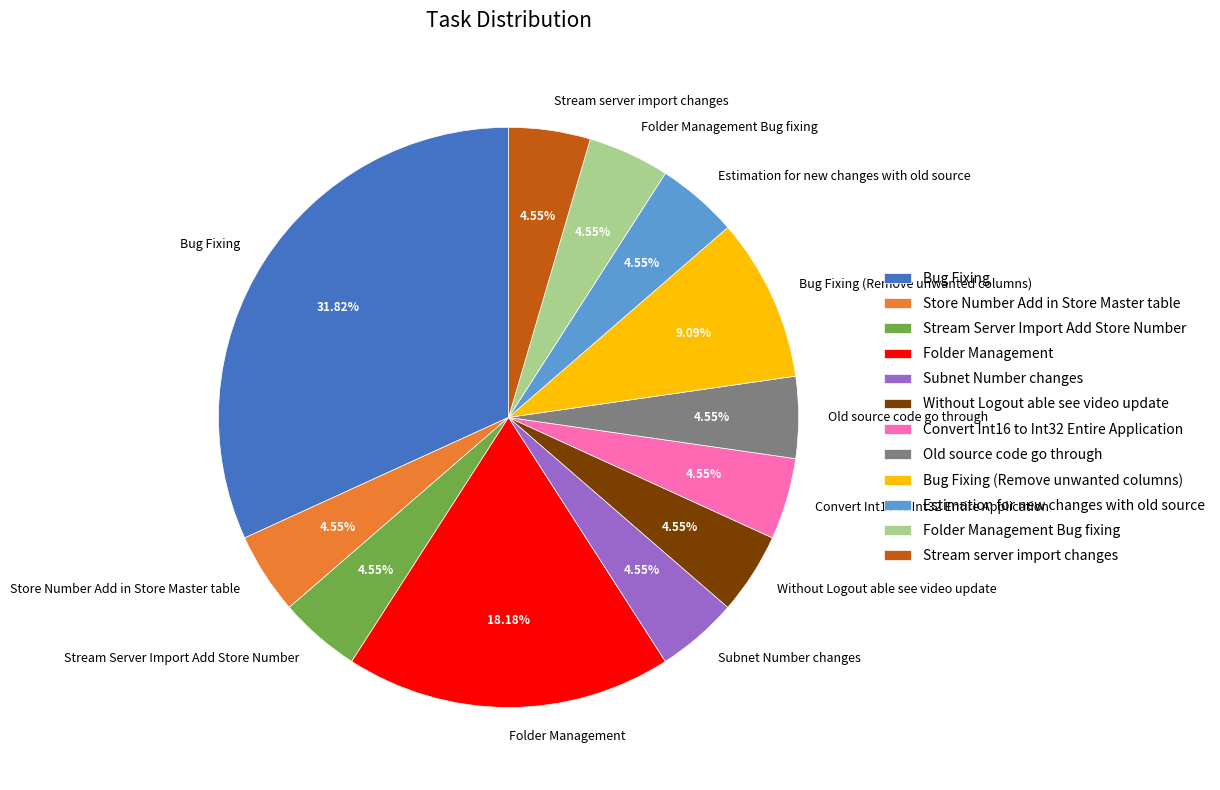

Approximately how many times larger is the value at Bug Fixing compared to Bug Fixing (Remove unwanted columns)?

3.5